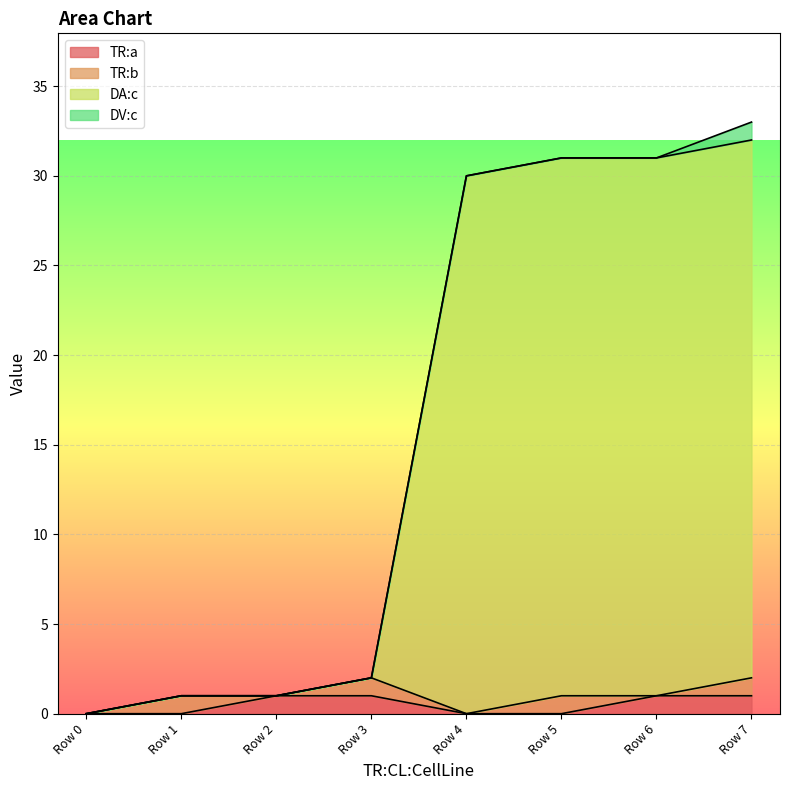

What is the total value across all series at Row 5?

31